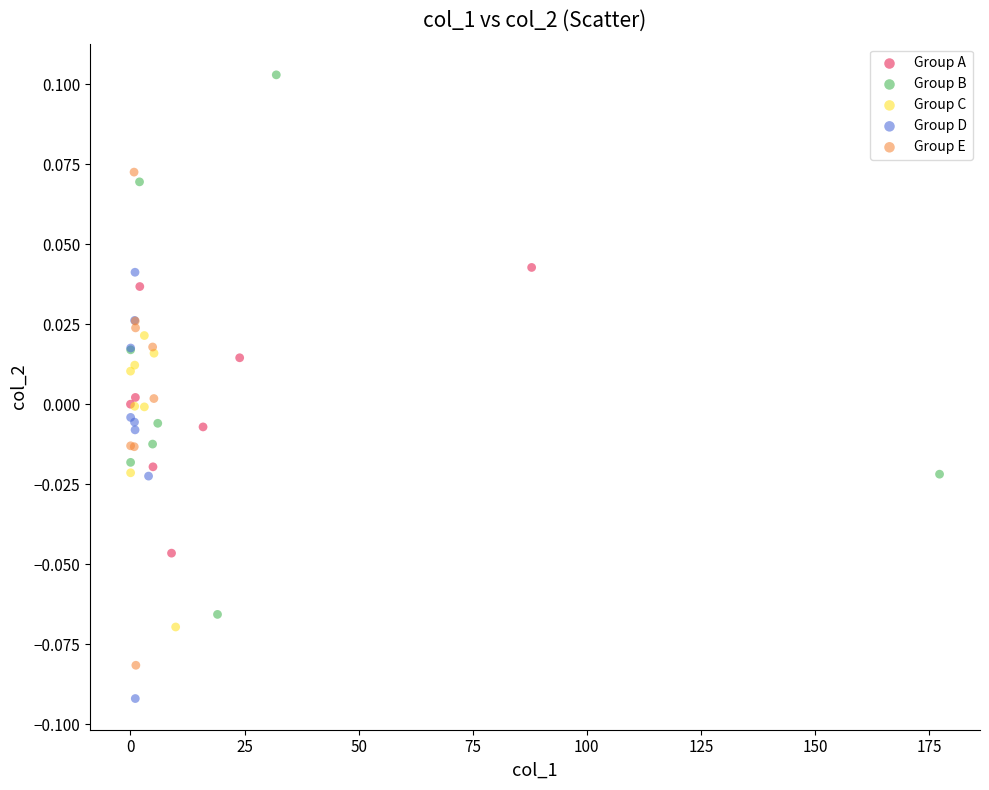

Which series reaches the minimum Y coordinate?

Group D